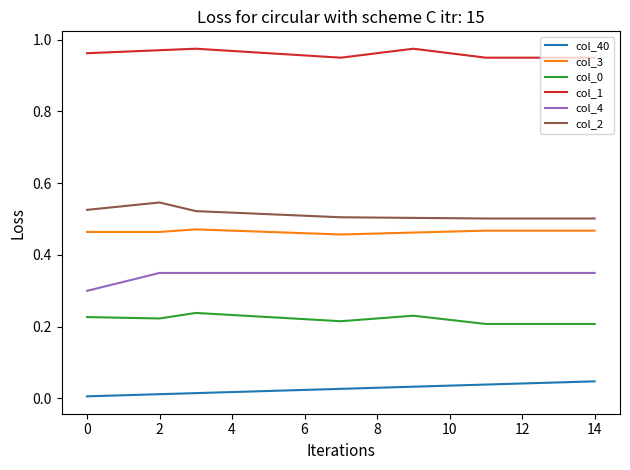

Count the number of categories in the chart.

15